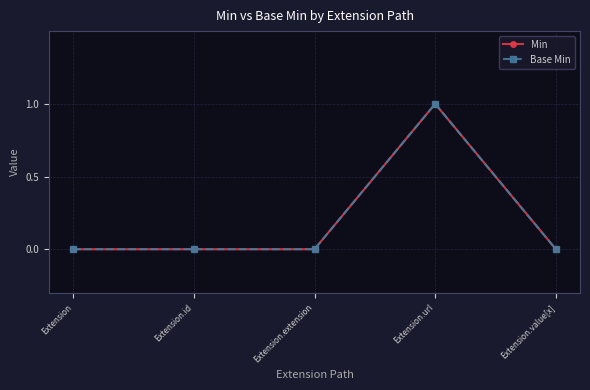

Between Extension.value[x] and Extension.id, which is larger?

Extension.value[x]